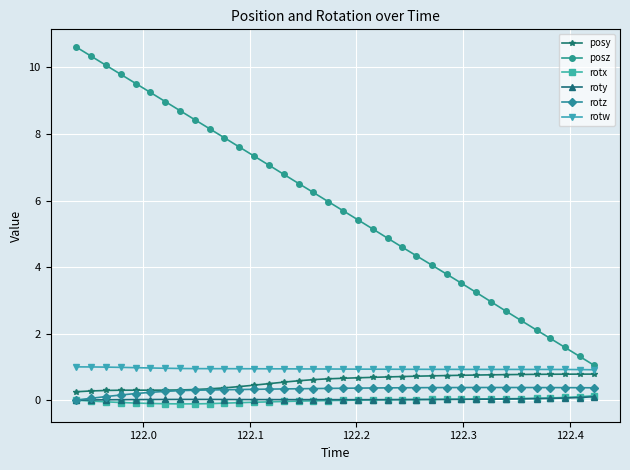

What are all the series names shown in the legend?

posy, posz, rotx, roty, rotz, rotw